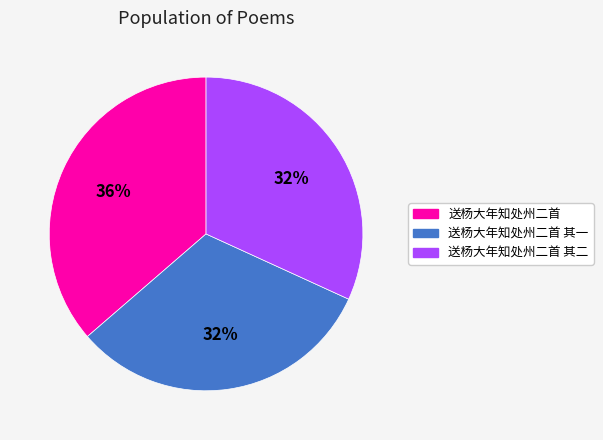

Does any single category account for the majority?

No